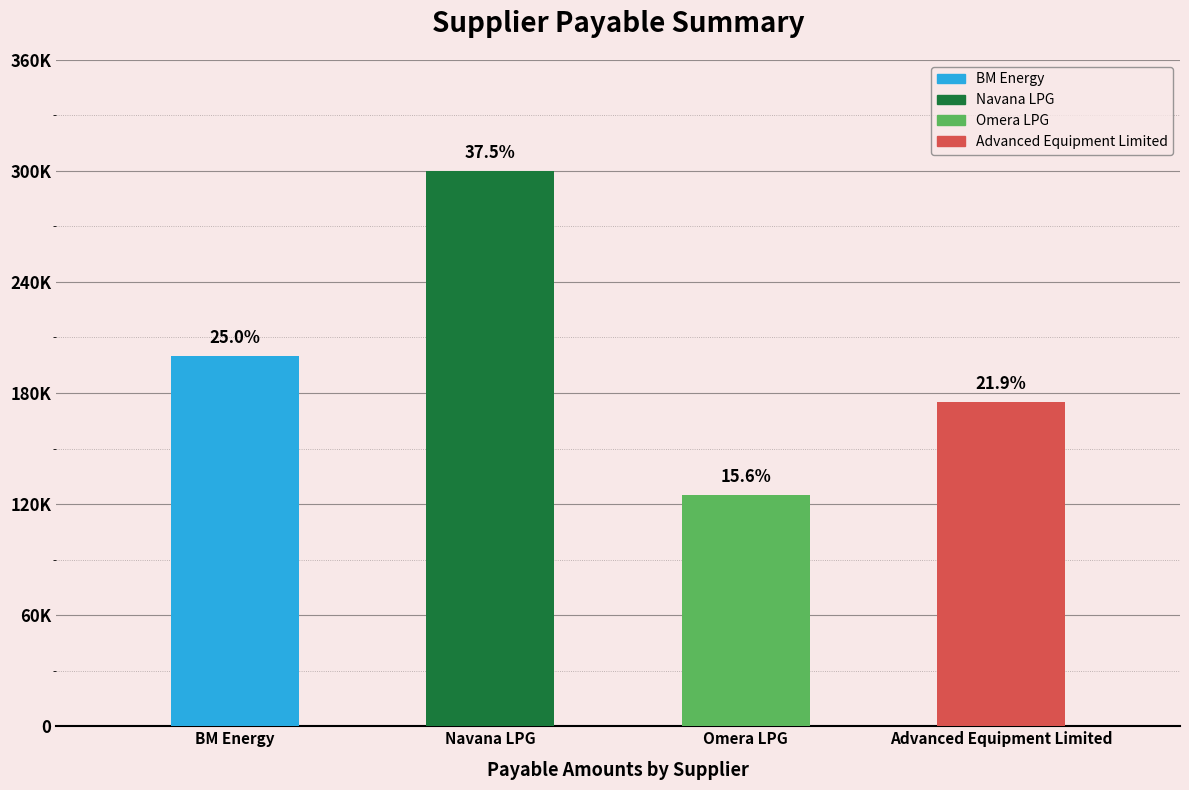

What is the change in value from Omera LPG to Advanced Equipment Limited?

+50000